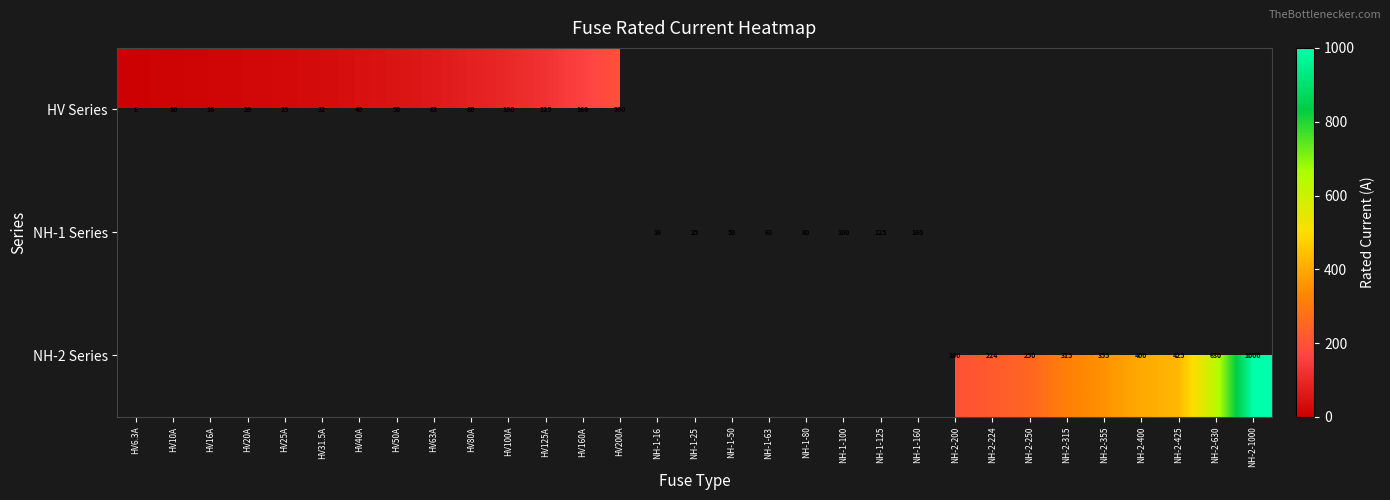

What is the greatest value displayed?

1000.0